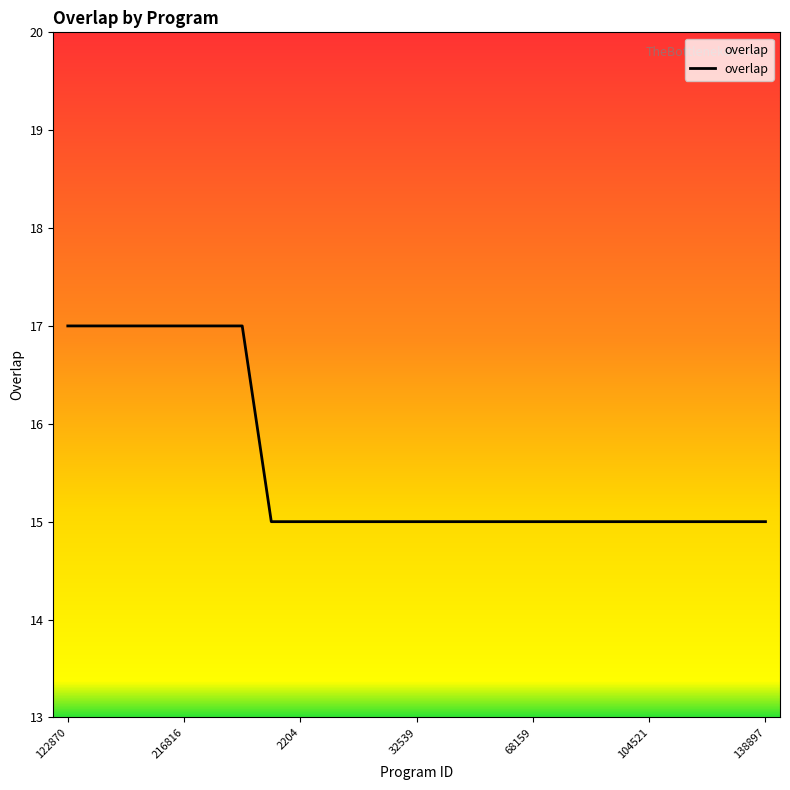

What is the greatest value displayed?

17